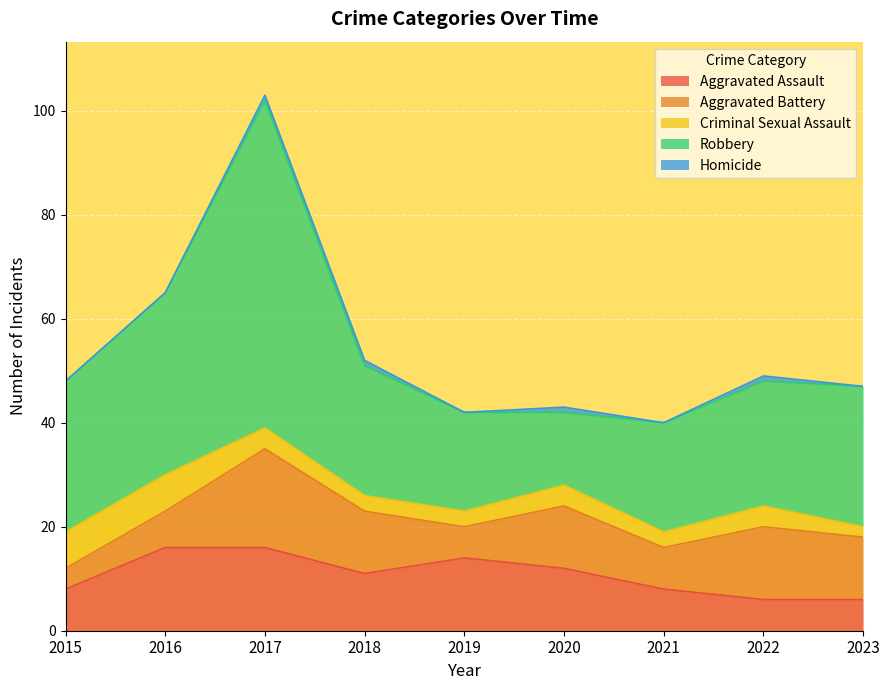

Rank the series by their maximum value, from highest to lowest.

Robbery, Aggravated Battery, Aggravated Assault, Criminal Sexual Assault, Homicide